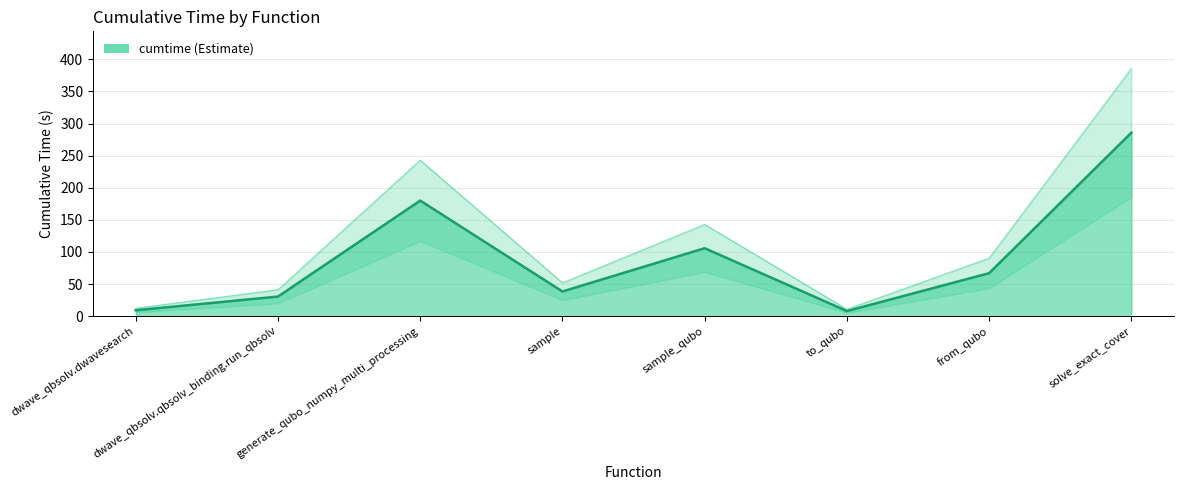

Reading left to right, what are all the values shown in this chart?

dwave_qbsolv.dwavesearch=9.2	dwave_qbsolv.qbsolv_binding.run_qbsolv=30.5	generate_qubo_numpy_multi_processing=180.0	sample=38.4	sample_qubo=105.8	to_qubo=7.9	from_qubo=66.9	solve_exact_cover=285.8